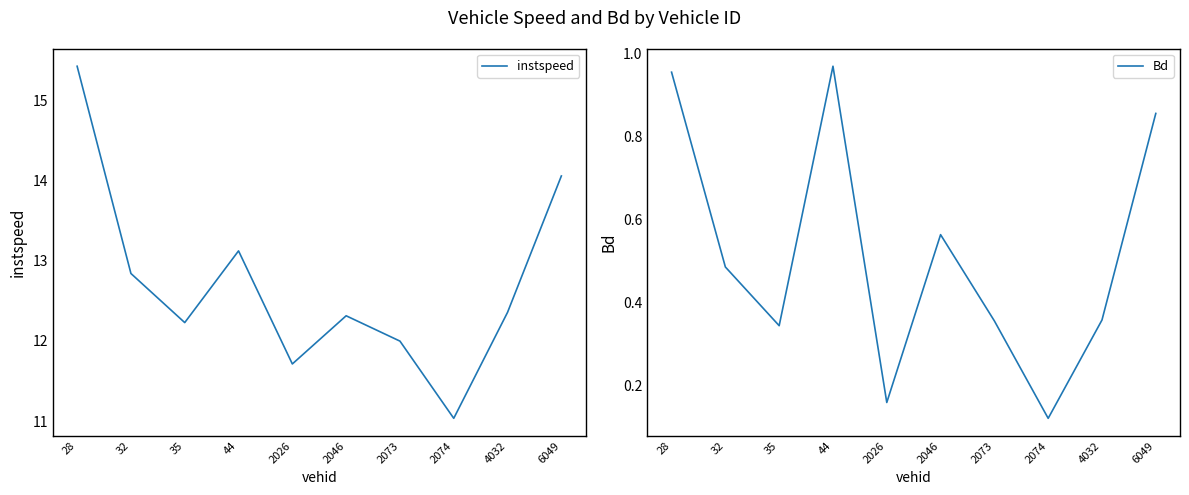

Is the value of Bd at 2074 greater than the value of instspeed at 32?

No